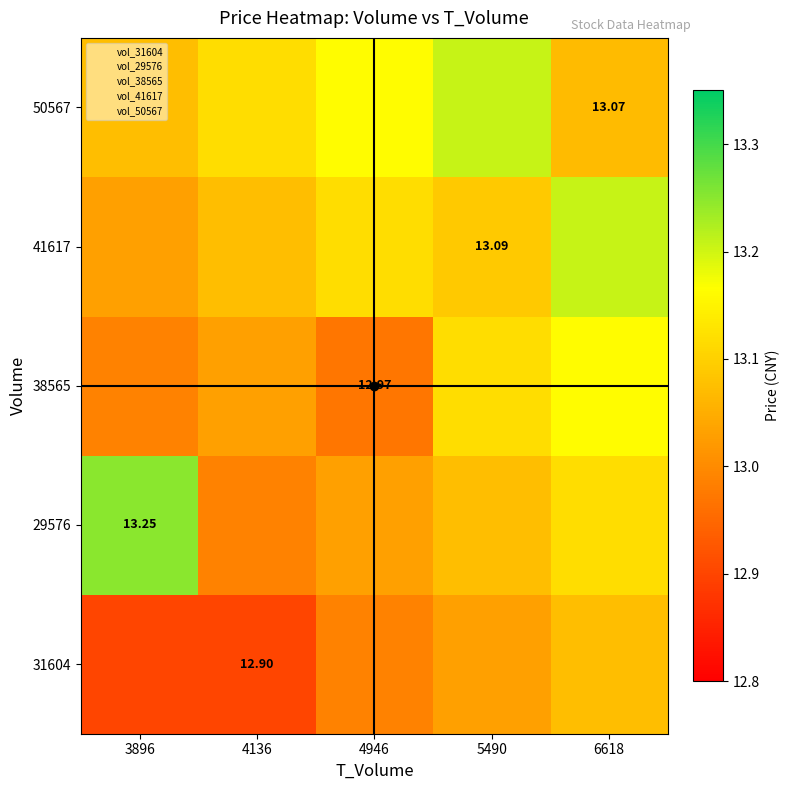

What is the maximum value shown in the chart?

13.2